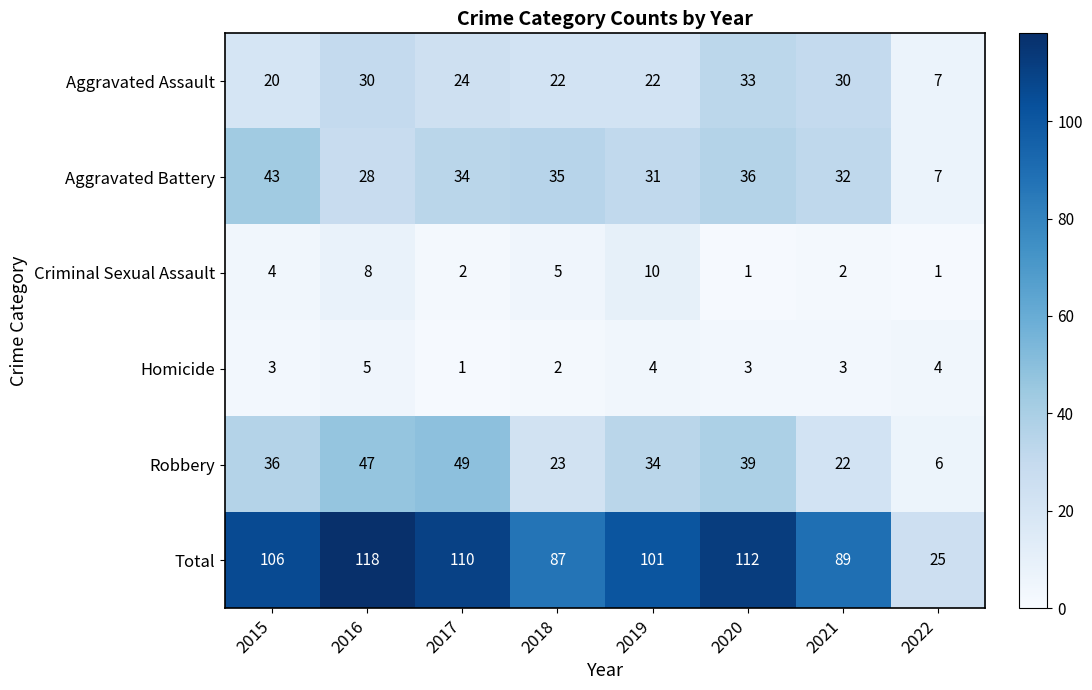

Count the number of categories in the chart.

8